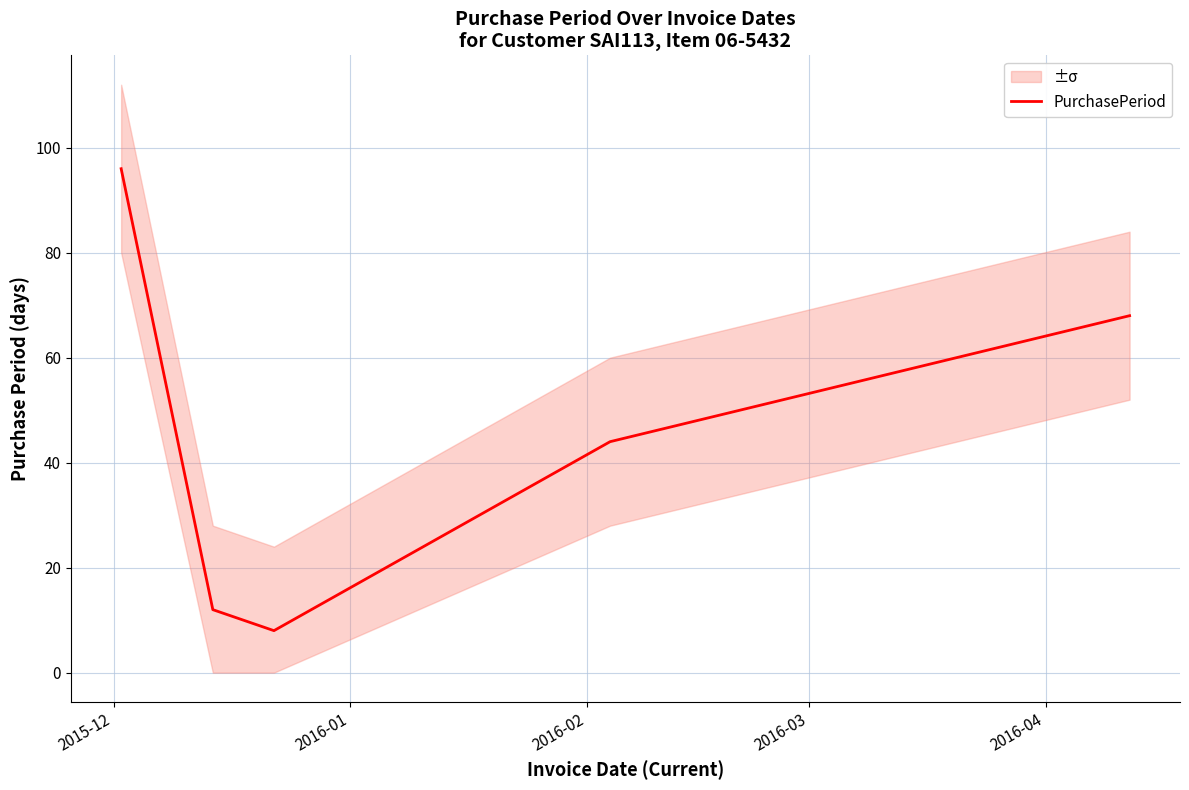

What is the lowest value of the PurchasePeriod series?

8